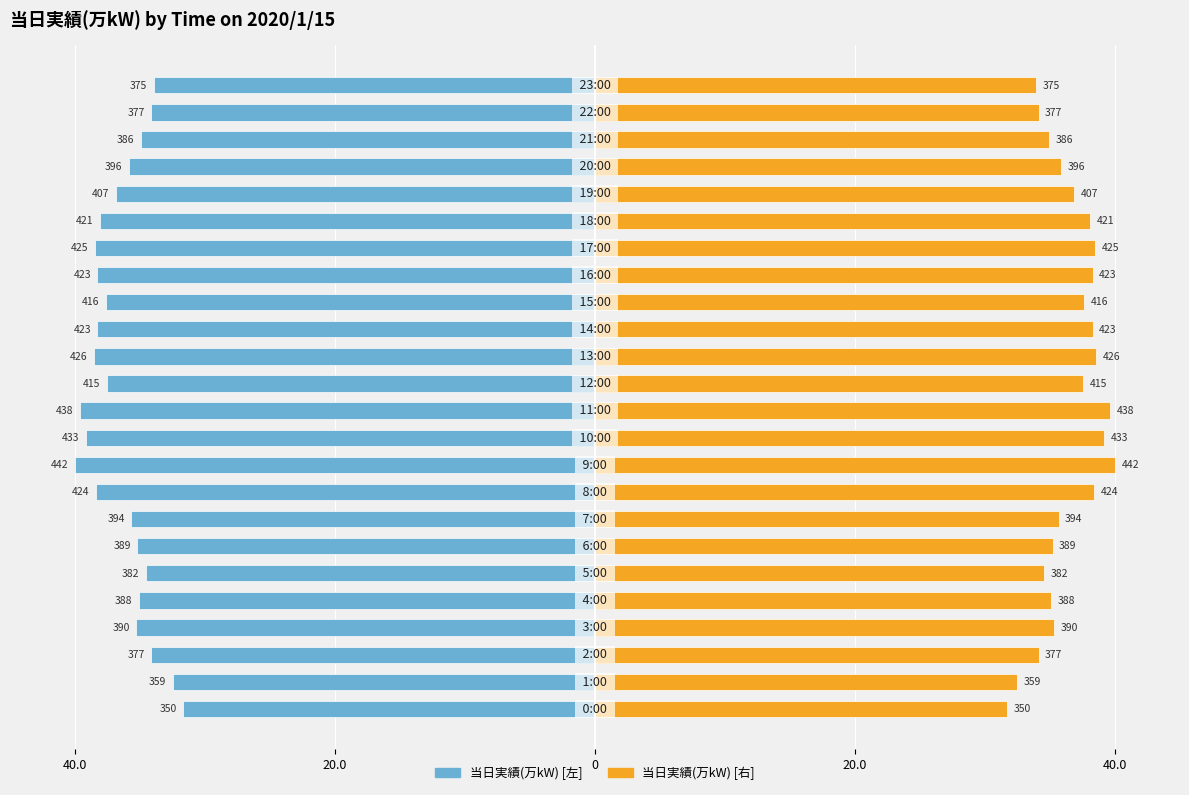

What is the average value of the 当日実績(万kW) [左] series?

-36.4